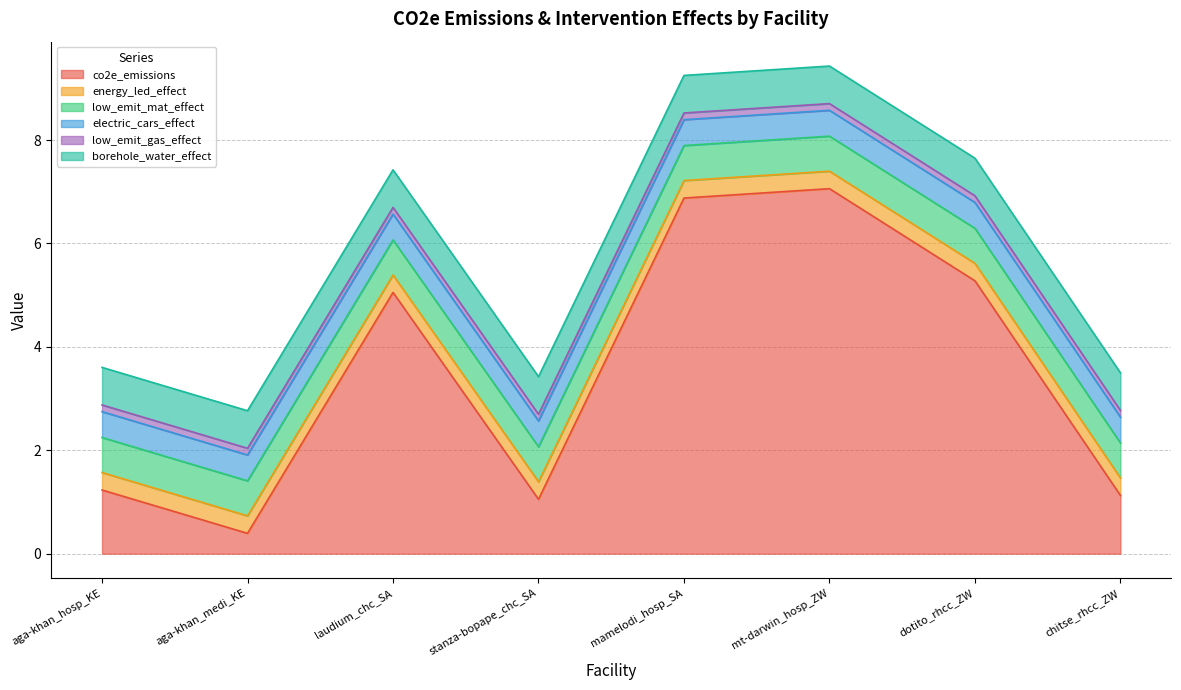

Rank the categories by low_emit_mat_effect value from highest to lowest.

aga-khan_hosp_KE, aga-khan_medi_KE, laudium_chc_SA, stanza-bopape_chc_SA, mamelodi_hosp_SA, mt-darwin_hosp_ZW, dotito_rhcc_ZW, chitse_rhcc_ZW